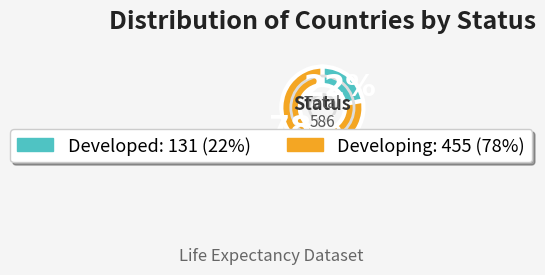

The Developed slice represents 36% of the pie. True or false?

False